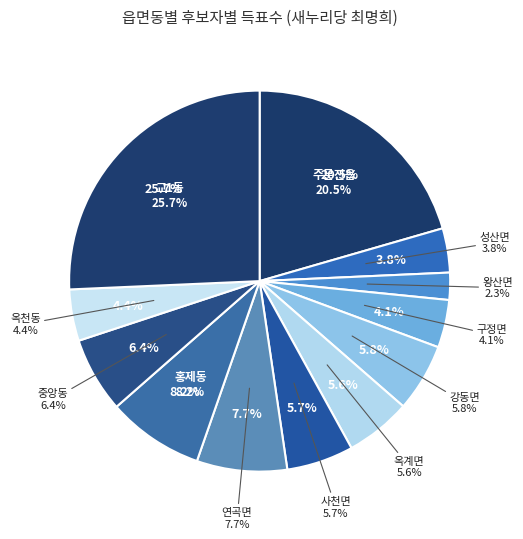

To the nearest percent, what is the average slice percentage?

8%